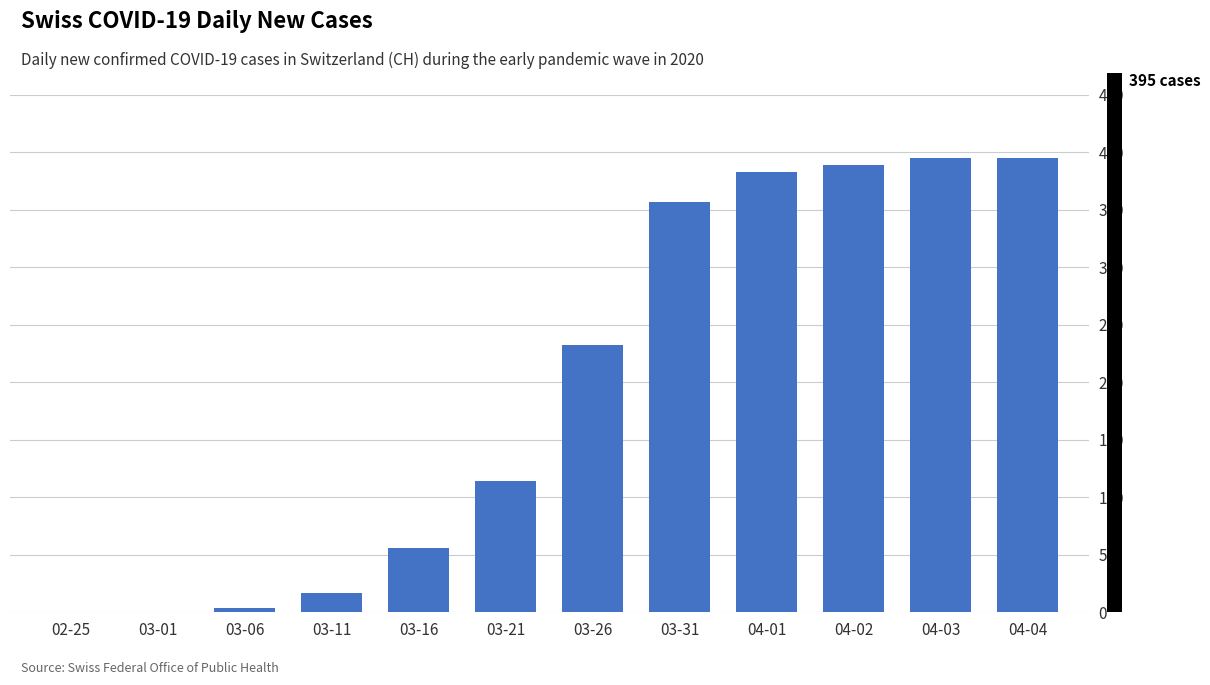

The value at 04-02 is 529. True or false?

False